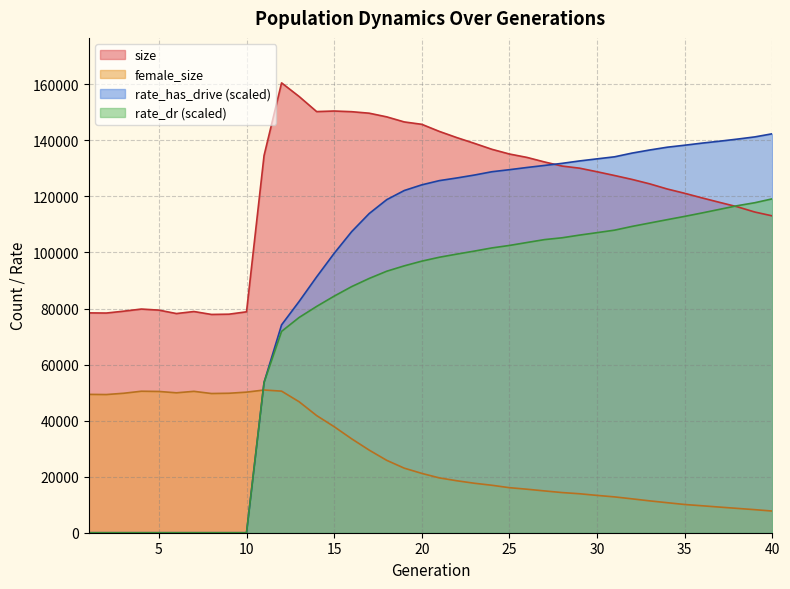

Which category has the lowest value in the rate_has_drive series?

1